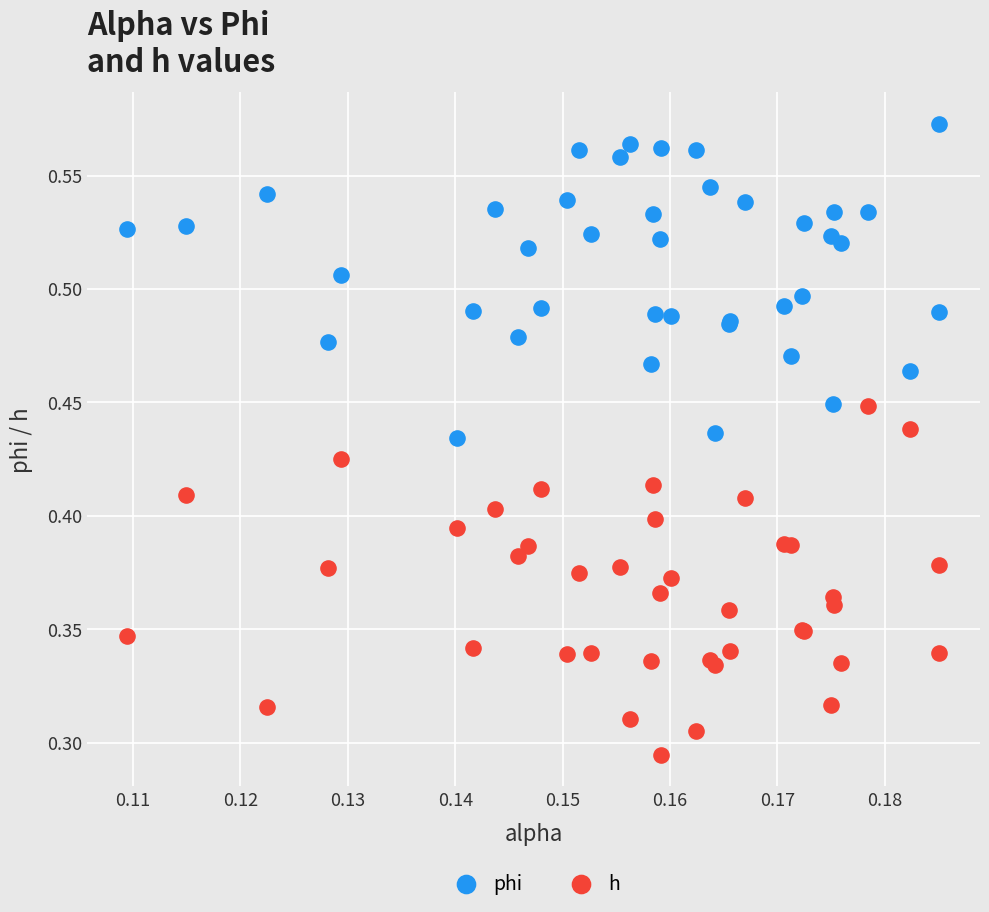

What are all the series names shown in the legend?

phi, h